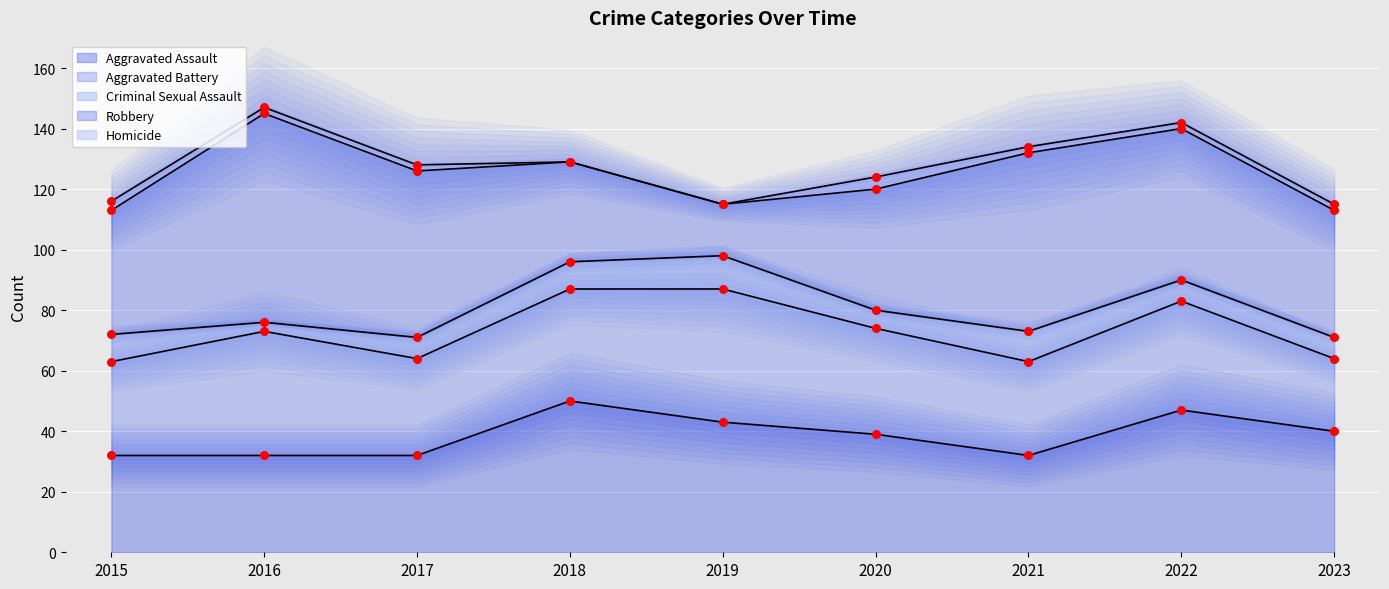

What is the total value across all series at 2021?

134